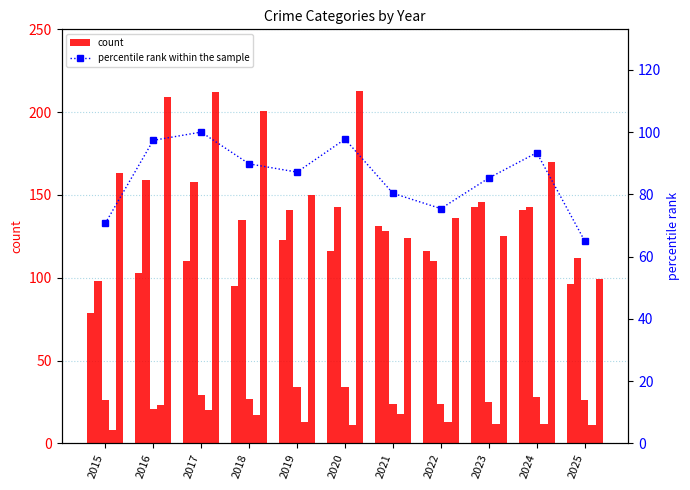

The Criminal Sexual Assault series shows 34.0 at 2019. True or false?

True